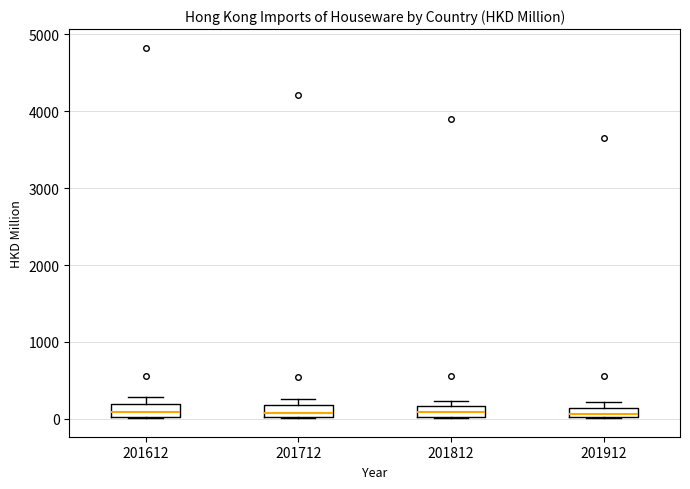

Where is the lower edge of the box at x = 201612 on the y-axis? The values are not printed on the chart, so give them approximately, as read against the axis.

0